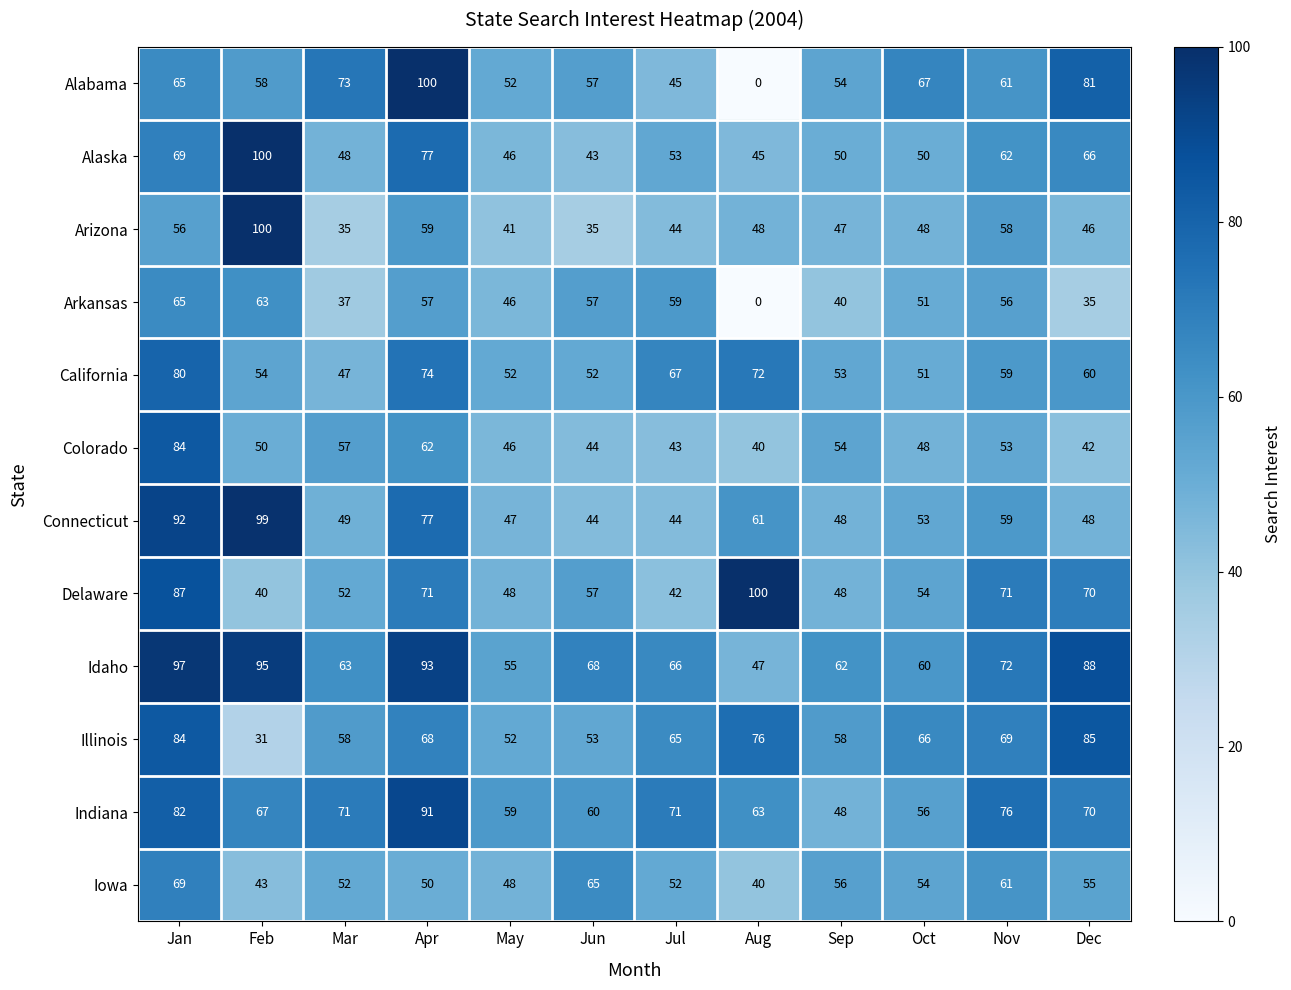

What is the maximum value shown in the chart?

100